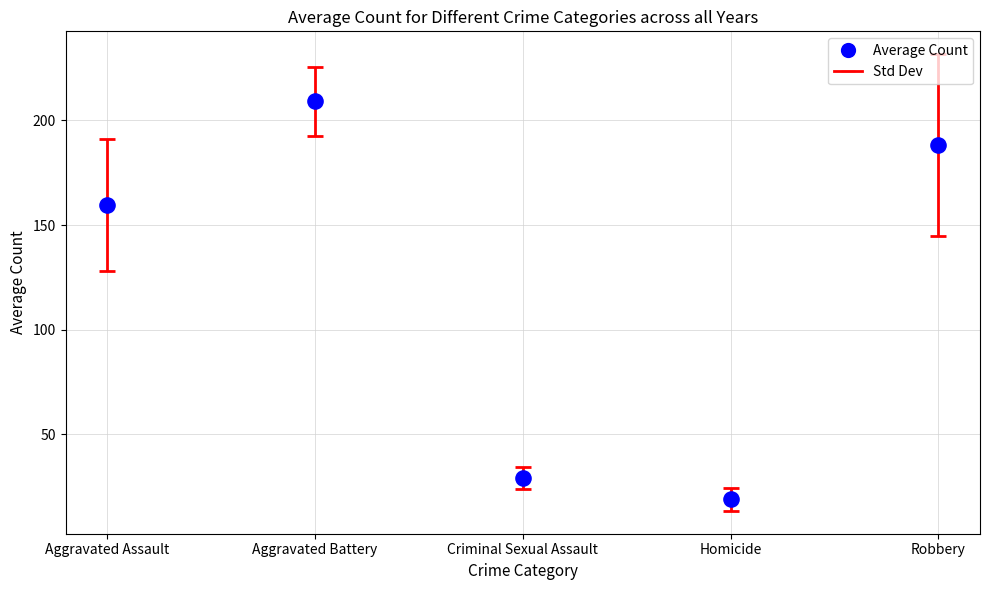

What is the range of Y values (max minus min)?

190.1